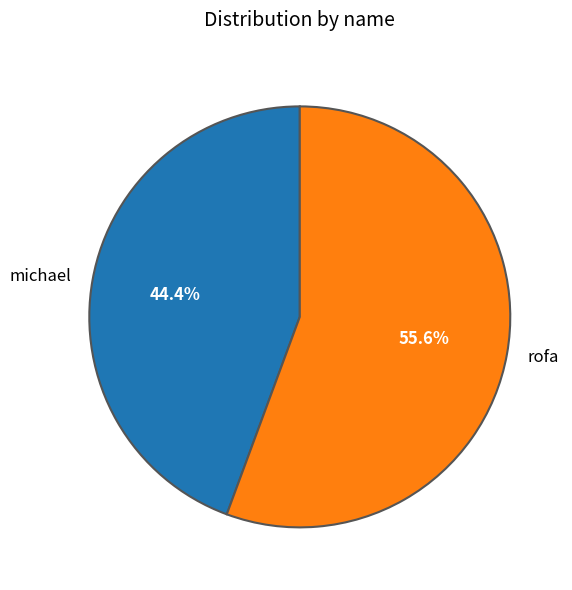

To the nearest percent, what is the difference between the largest and smallest slice percentages?

11%